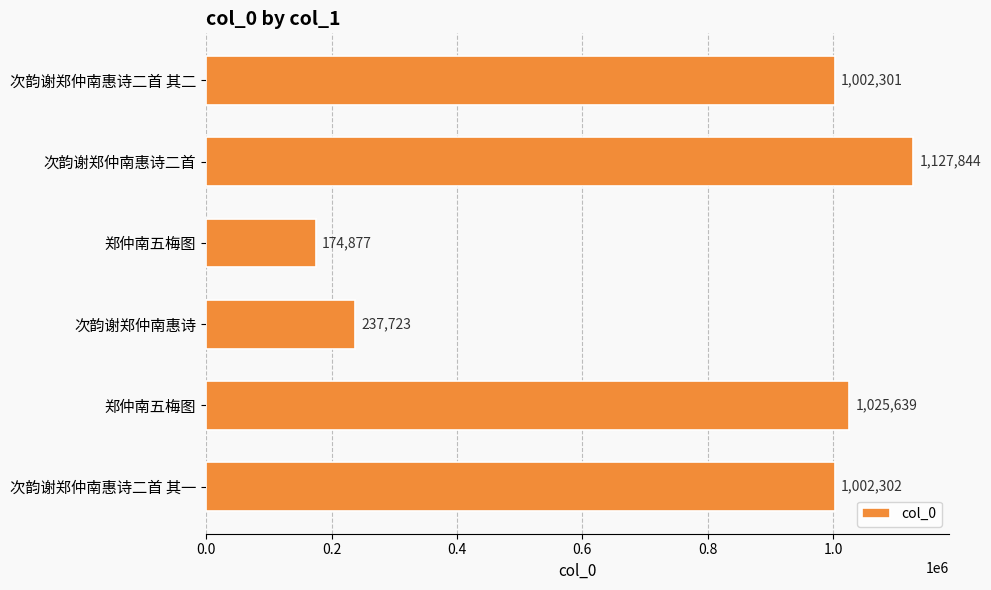

Count the number of data series in this chart.

1